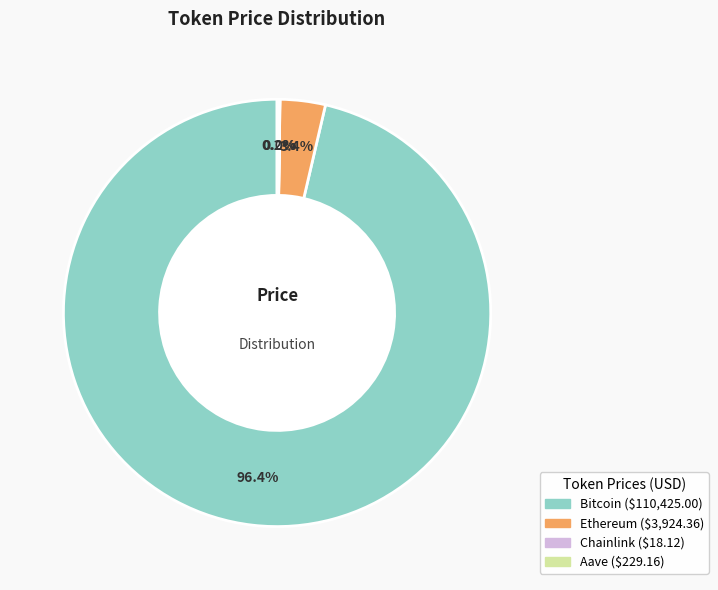

To the nearest percent, what is the average slice percentage?

25%